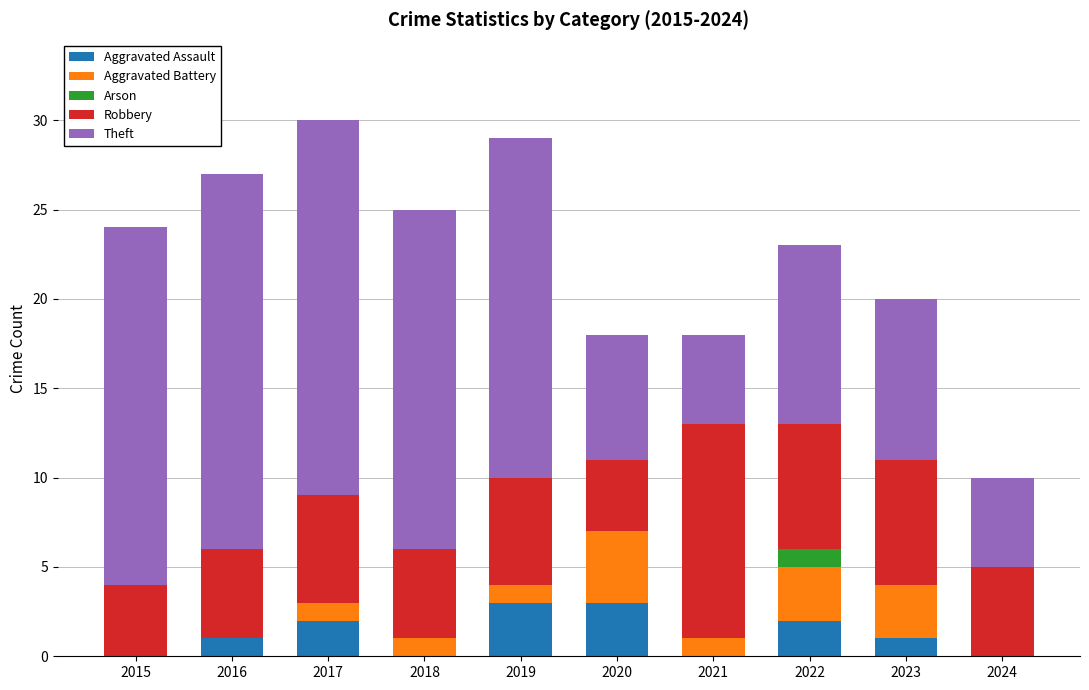

What is the maximum value for Aggravated Assault?

3